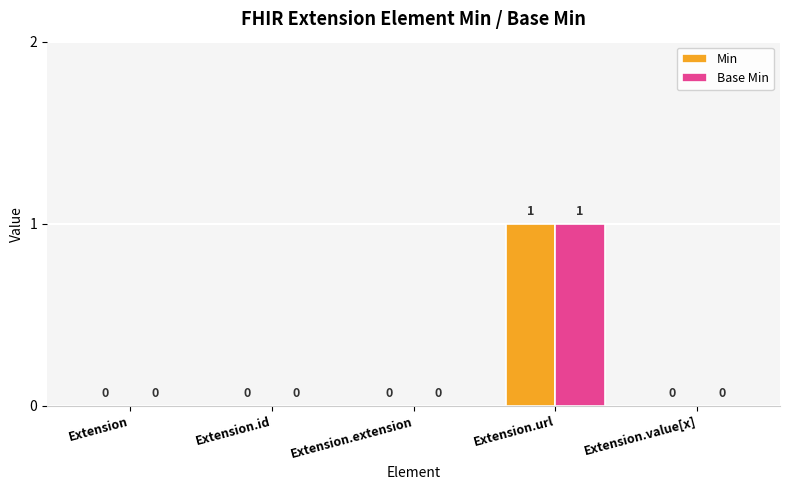

The Min series shows 0 at Extension.url. True or false?

False